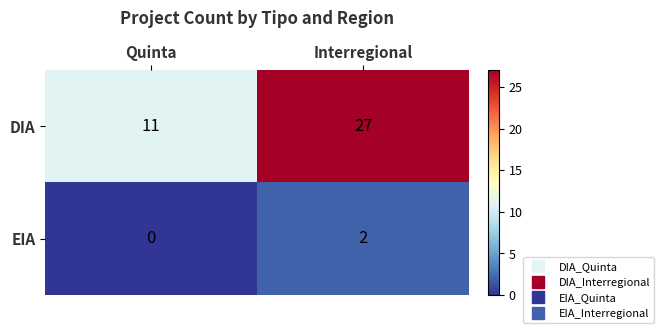

At which label is DIA closest to 19?

Quinta